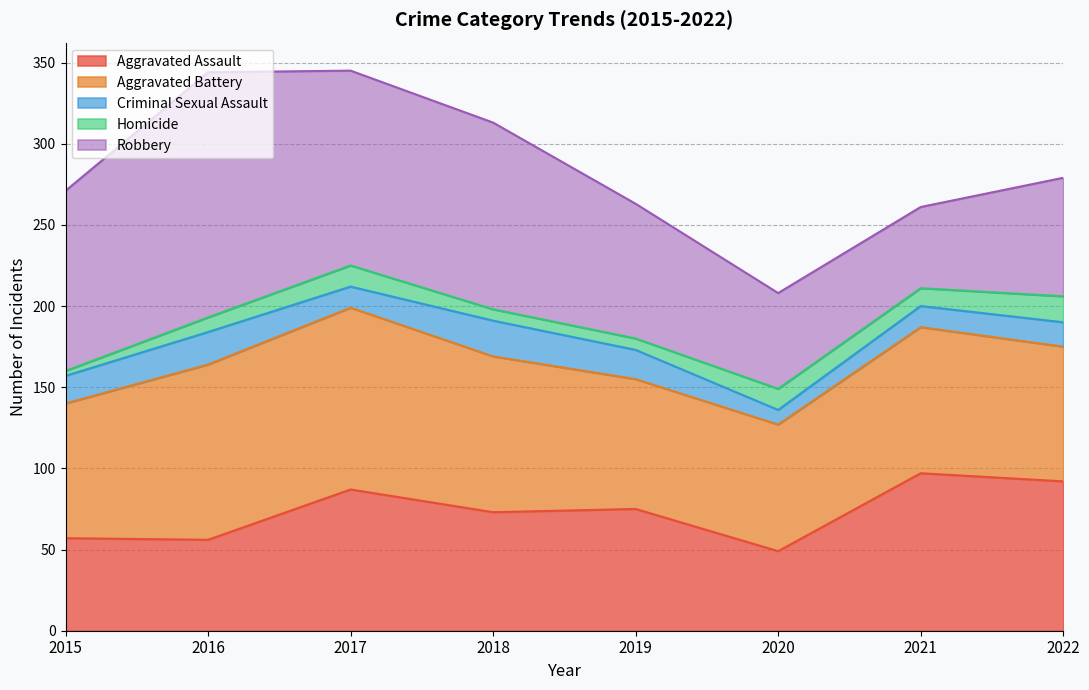

True or false: Aggravated Battery and Robbery intersect in this chart.

True